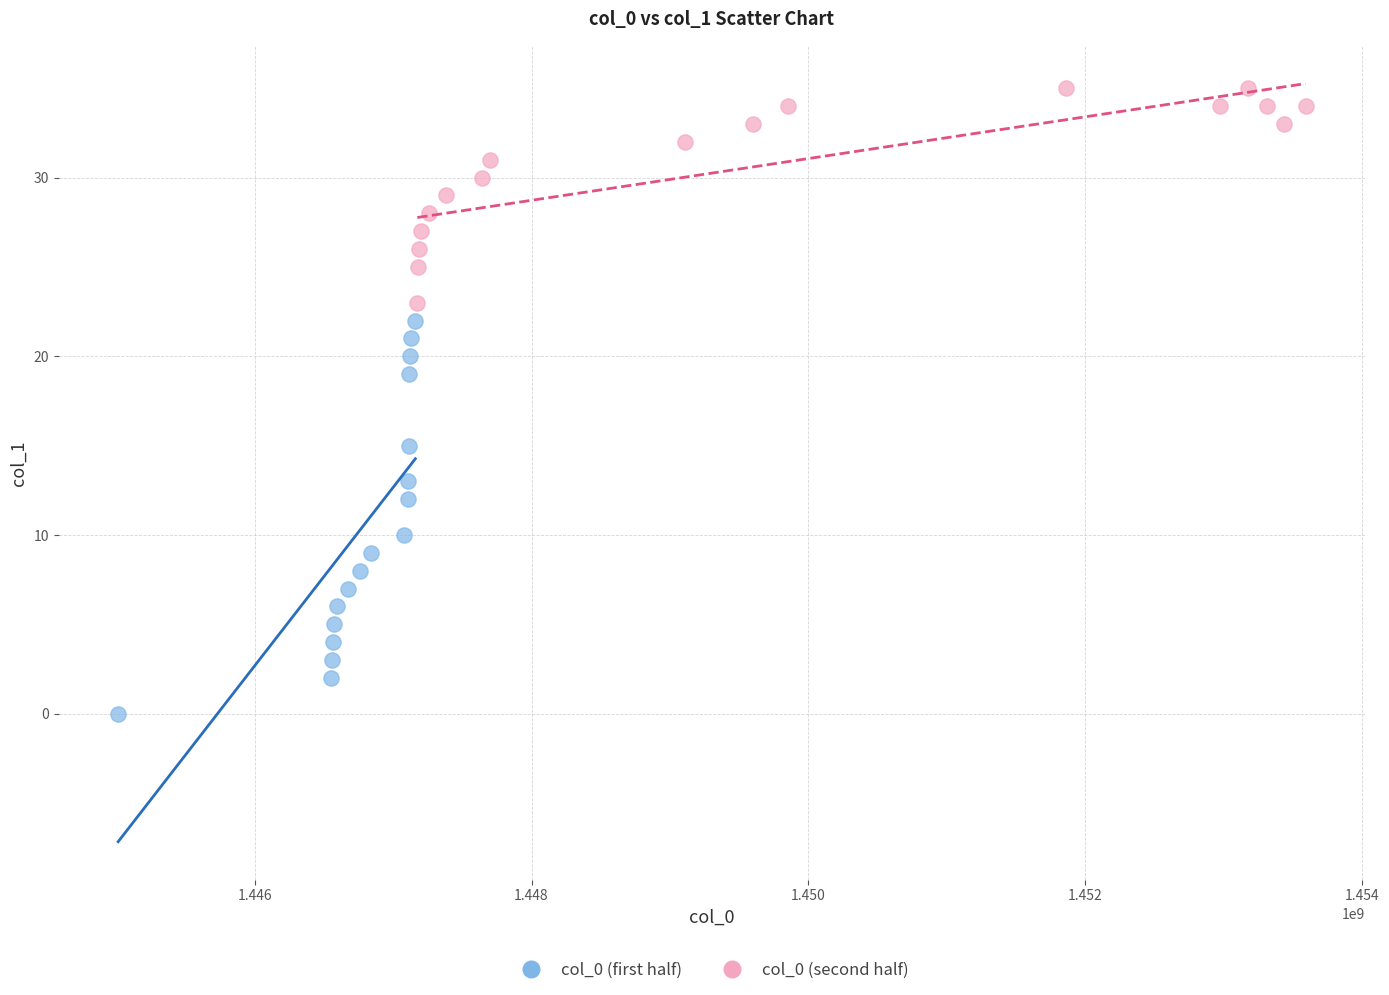

Which series has the widest spread of Y values?

col_0 (first half)